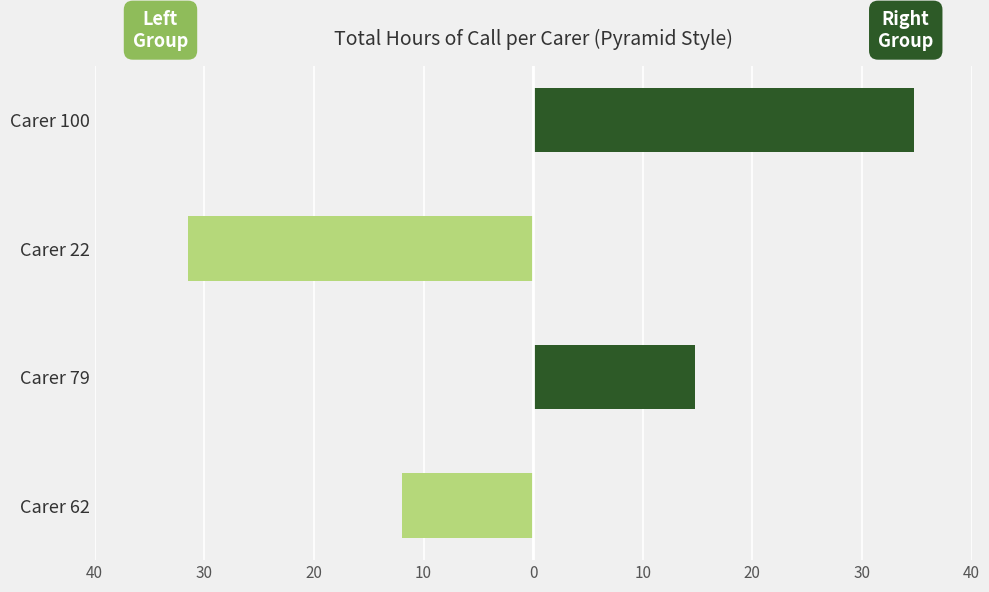

What is the average value of the Hours (Right Group) series?

12.4